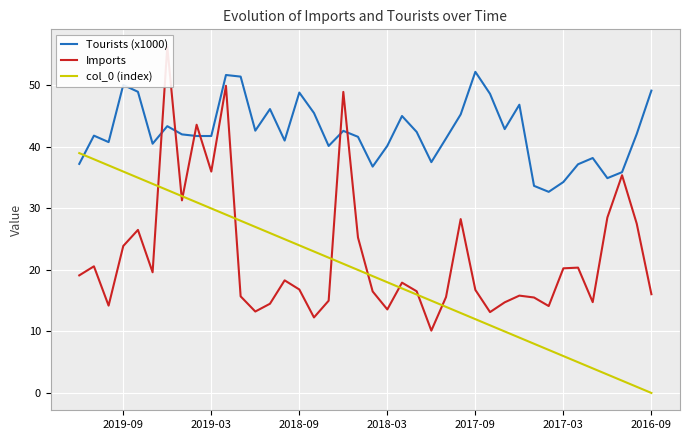

Is this an area chart (filled region under the line)?

No